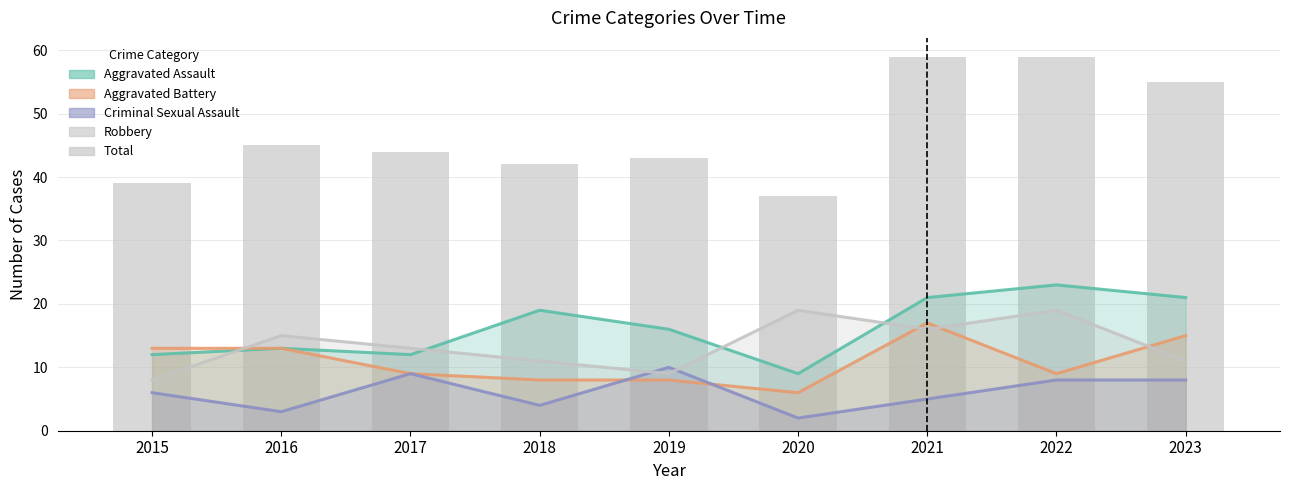

What are all the series names shown in the legend?

Aggravated Assault, Aggravated Battery, Criminal Sexual Assault, Robbery, Total